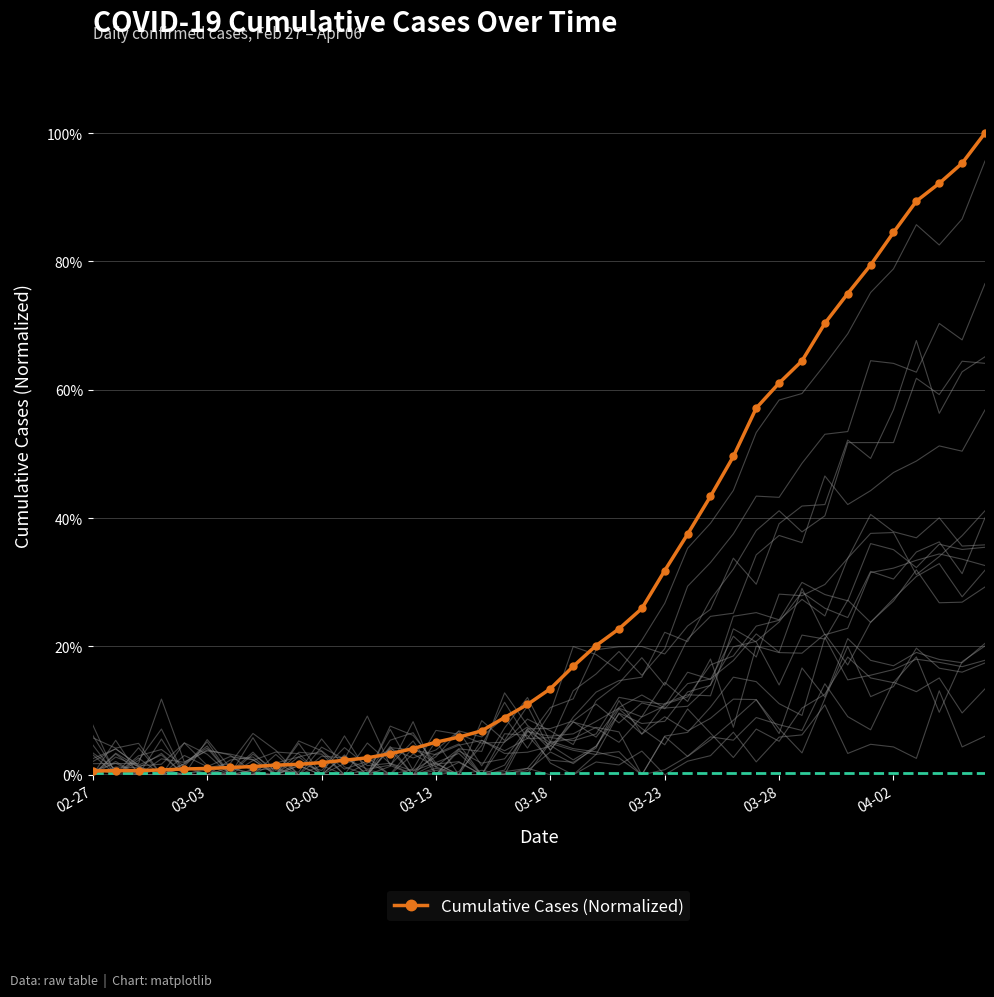

How many data points does each series have?

40